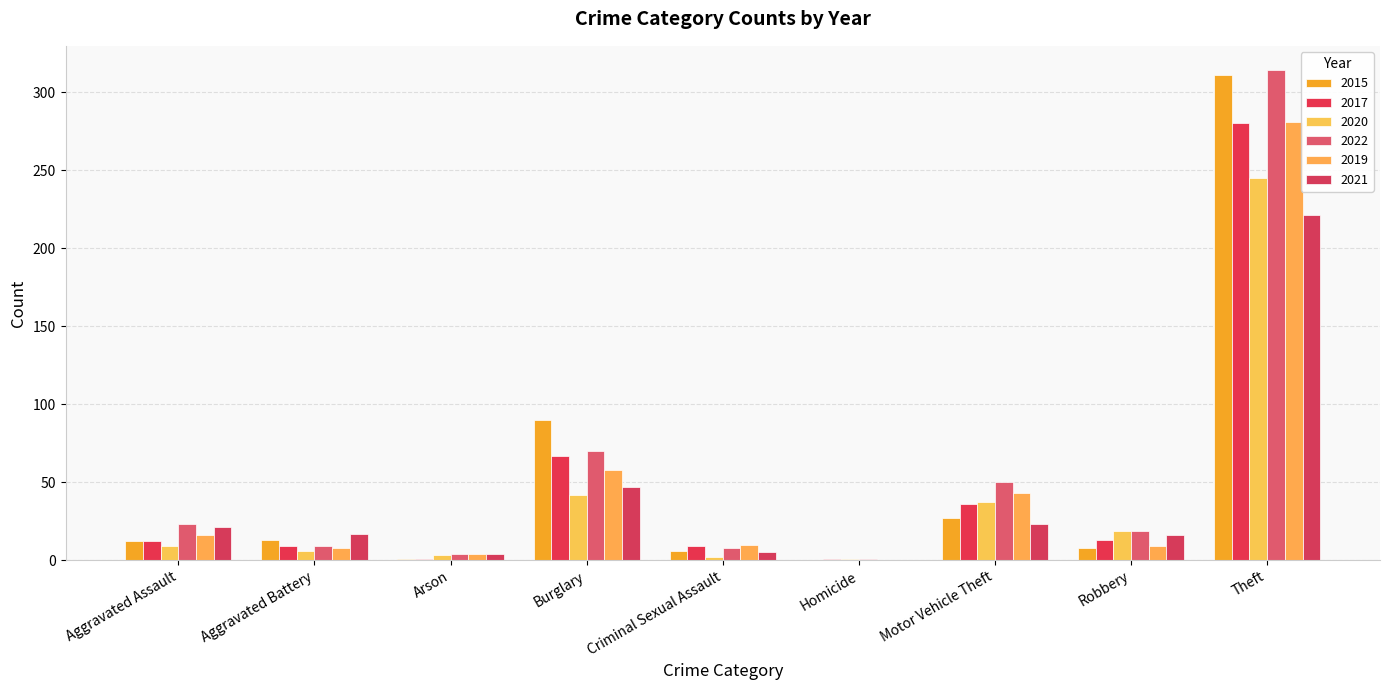

At which category is the sum across all series the highest?

Theft